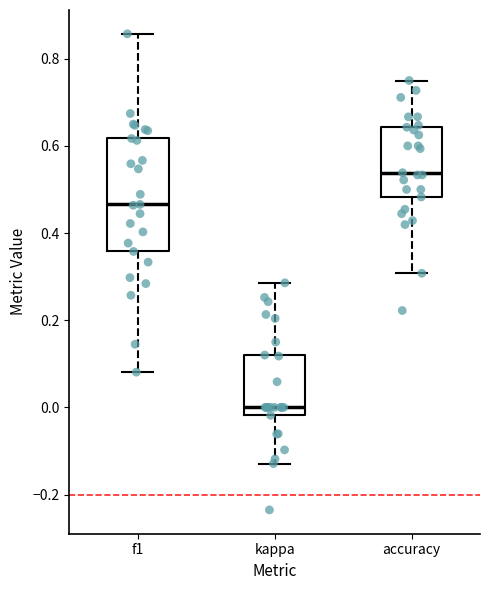

Where is the lower edge of the box for accuracy on the y-axis? The values are not printed on the chart, so give them approximately, as read against the axis.

0.48